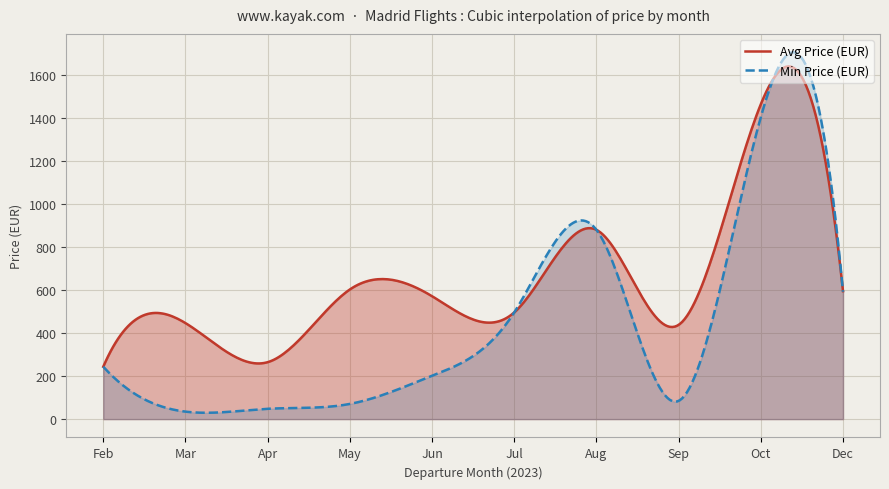

The Avg Price series shows 243.5 at 2023-02-27. True or false?

True